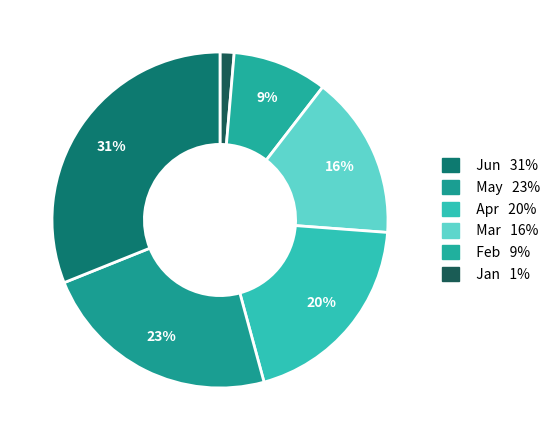

How many slices are in this pie chart?

6